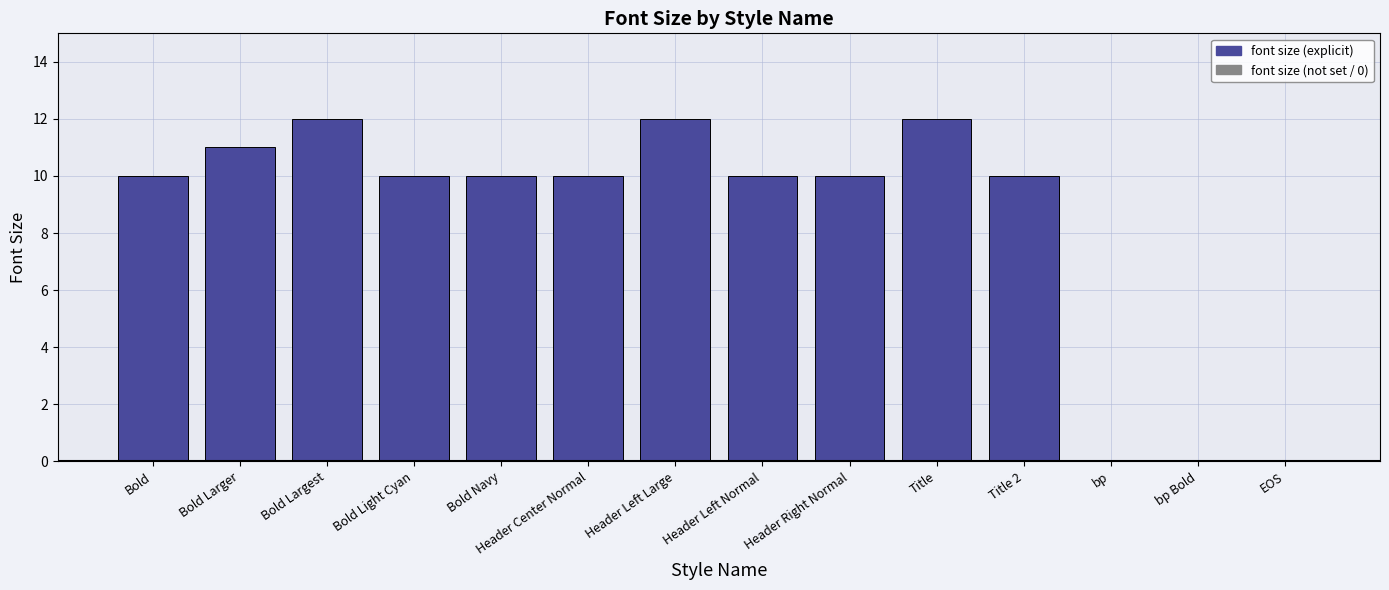

What is the maximum value shown in the chart?

12